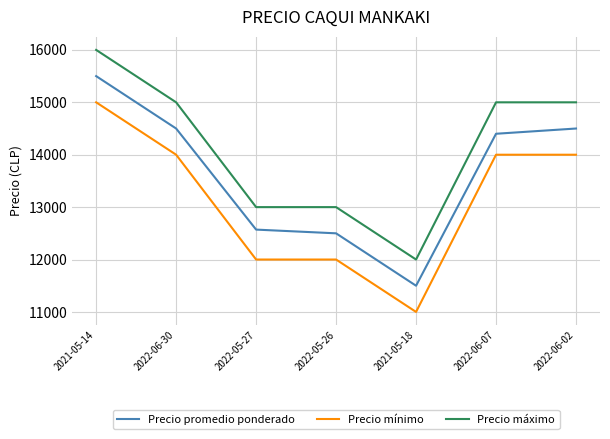

How many series are shown in this chart?

3